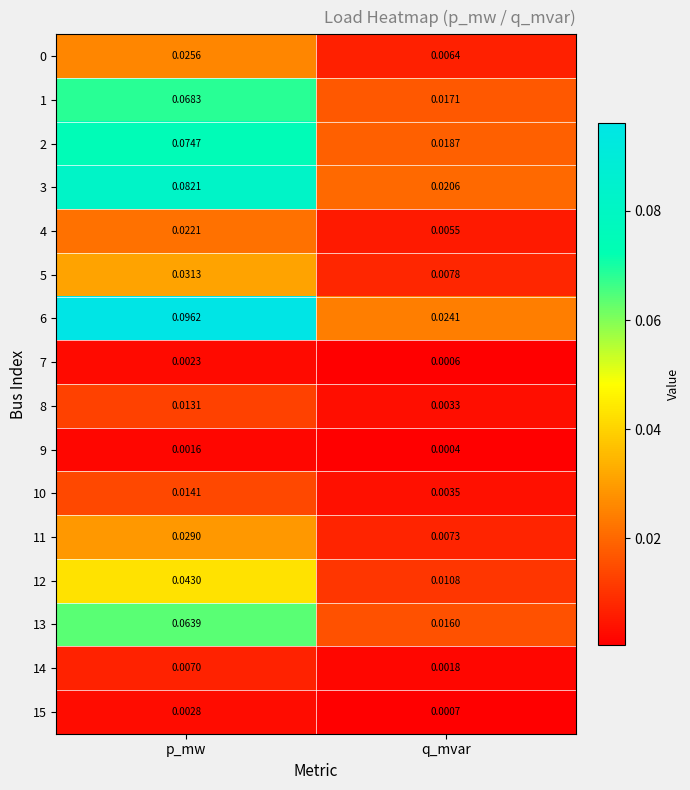

Rank the categories by 1 value from highest to lowest.

p_mw, q_mvar